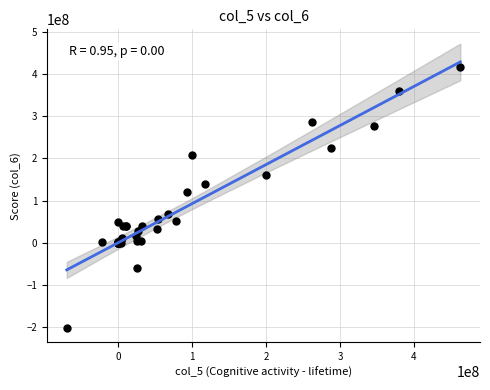

What Y value in the scatter plot is closest to 107124751?

119763578.9